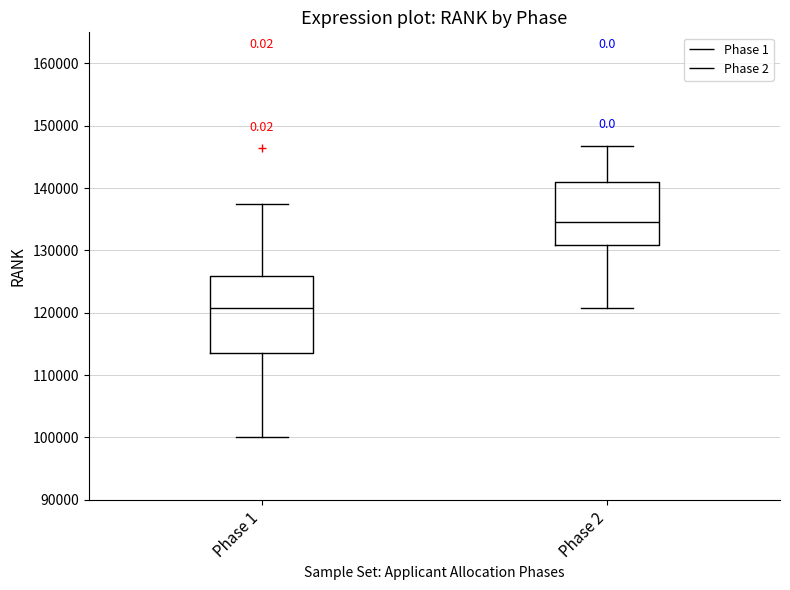

Which box has the highest median line?

Phase 2